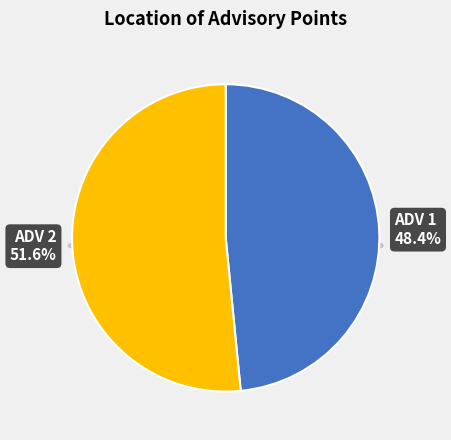

To the nearest percent, what portion does ADV 2 represent?

52%